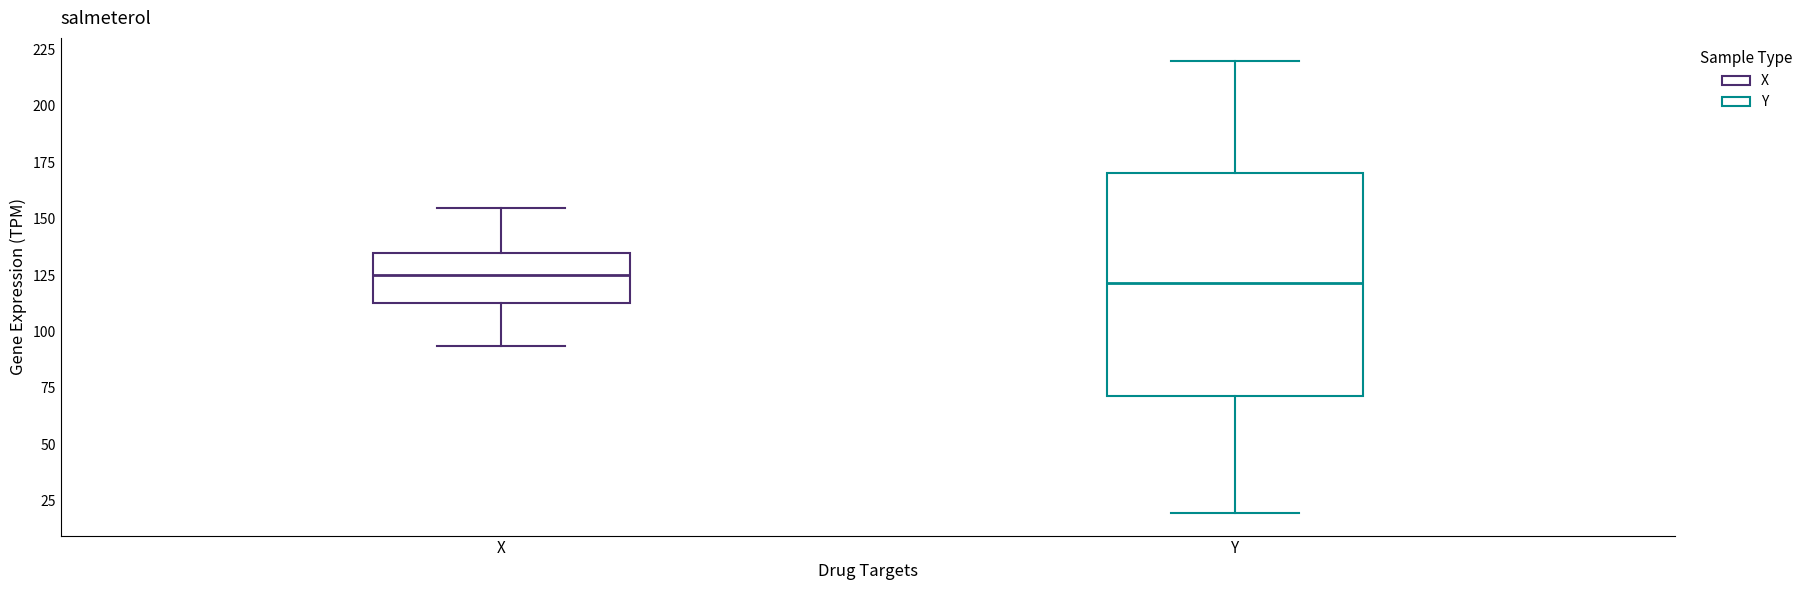

Reading left to right, transcribe this box plot: for each box, give where its median line is, the range the box spans, and where its two whiskers end, as read against the y-axis. The values are not printed on the chart, so give them approximately, as read against the axis.

X: median 125, box 115 to 135, whiskers 95 to 155
Y: median 120, box 70 to 170, whiskers 20 to 220